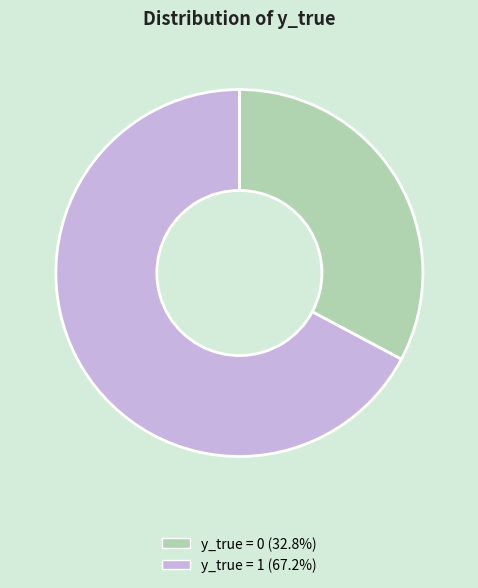

Is there any slice that represents more than half of the pie?

Yes